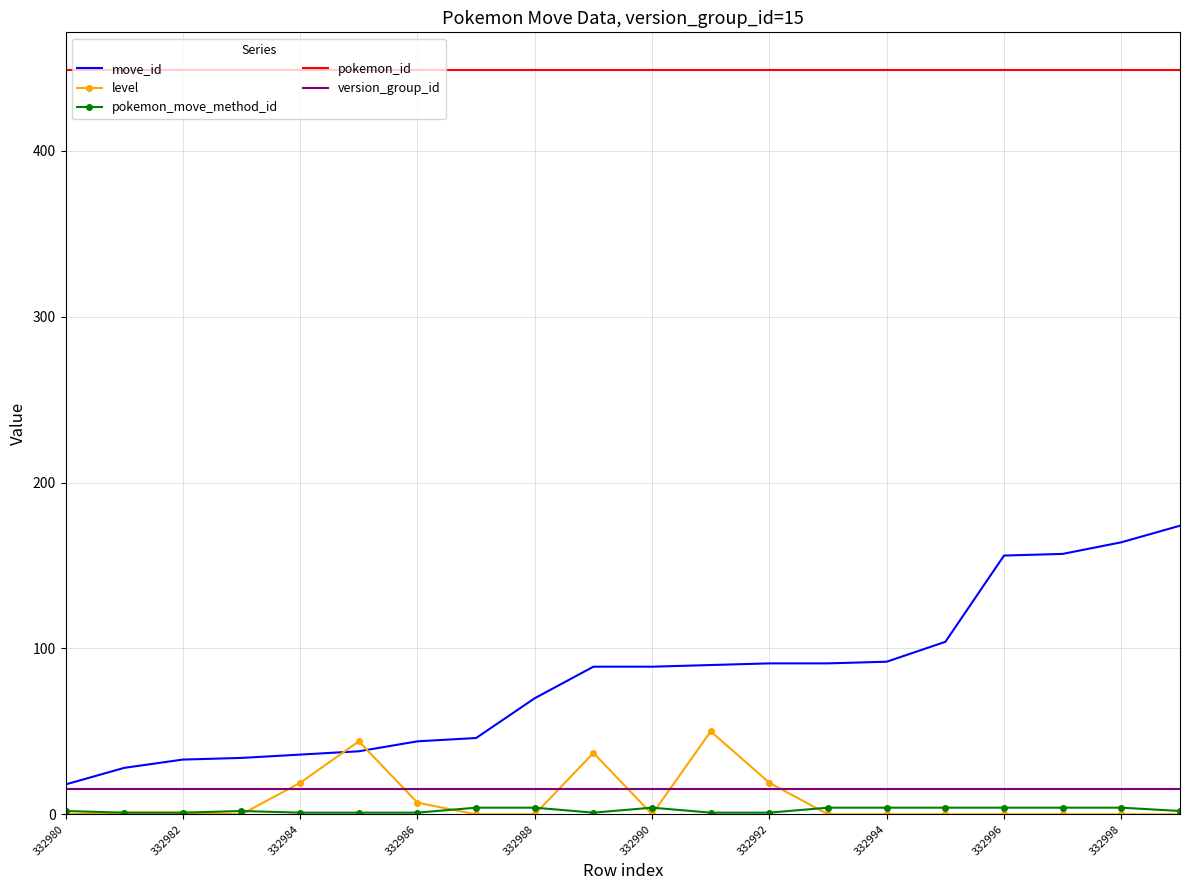

What is the maximum value shown in the chart?

449